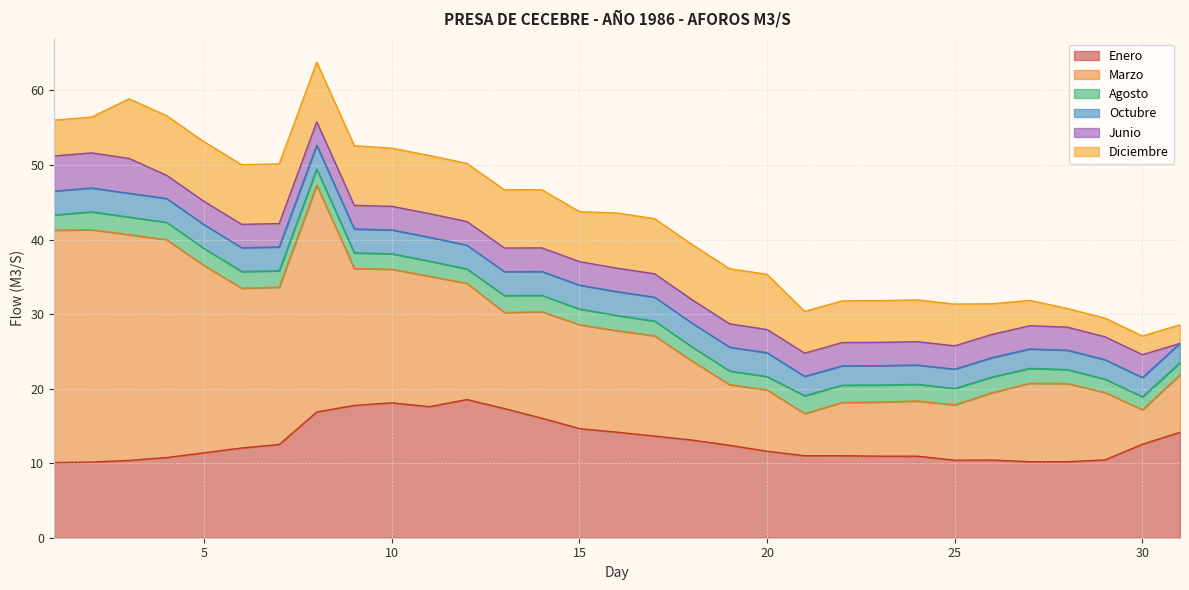

Is it true that Agosto equals 3.6 at 2?

False